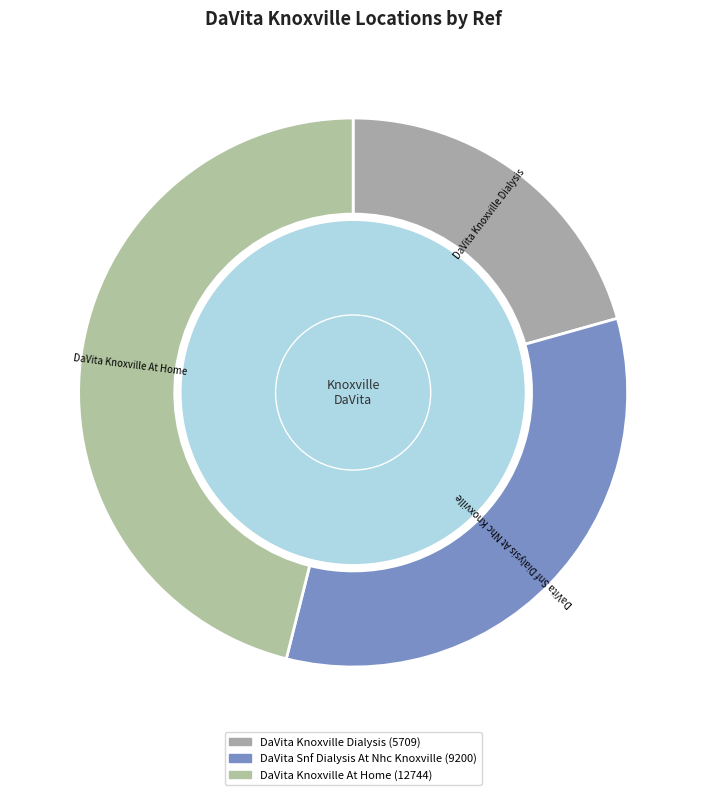

To the nearest percent, what is the average slice percentage?

33%